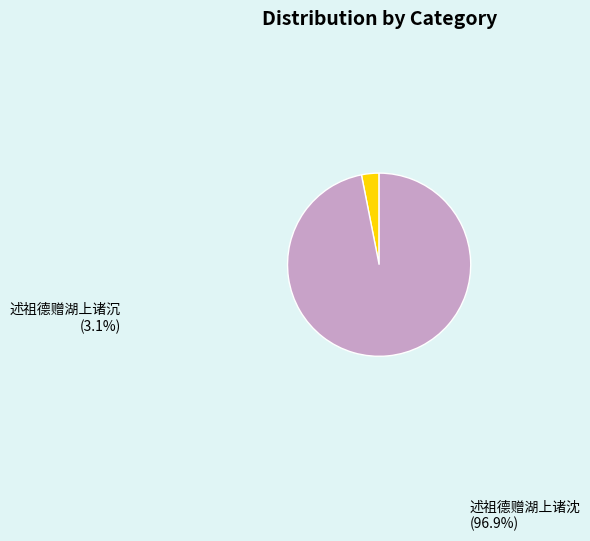

Is it true that 述祖德赠湖上诸沈 is 97% of the pie?

True